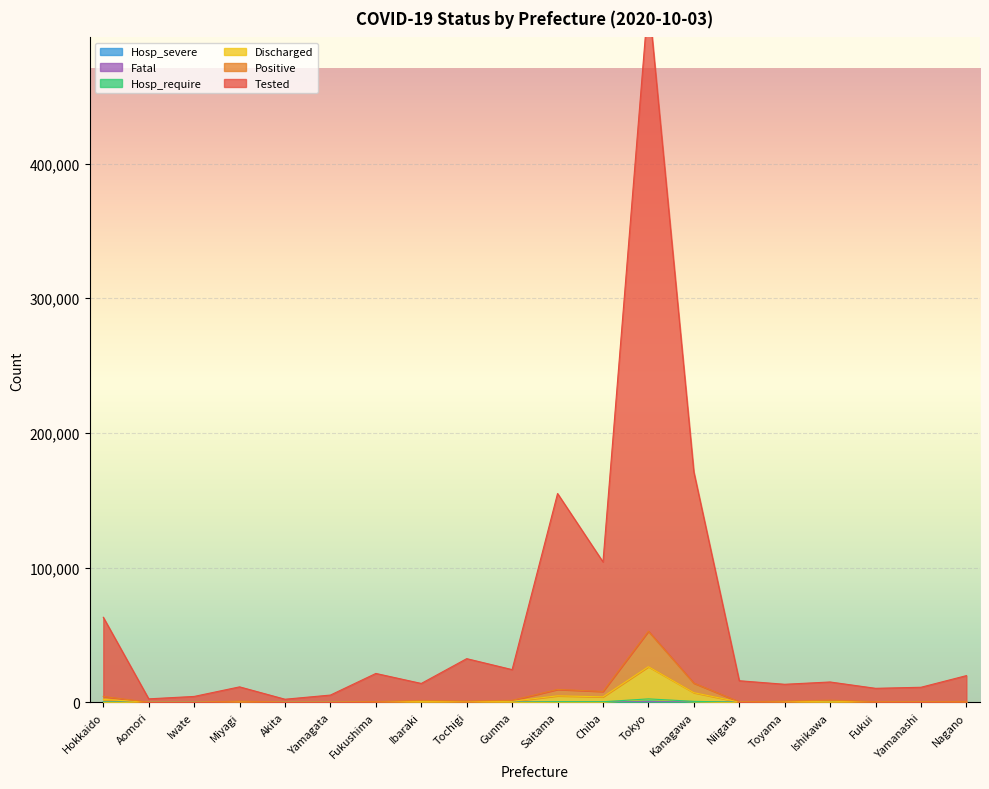

What are all the series names shown in the legend?

Positive, Tested, Discharged, Hosp_require, Fatal, Hosp_severe